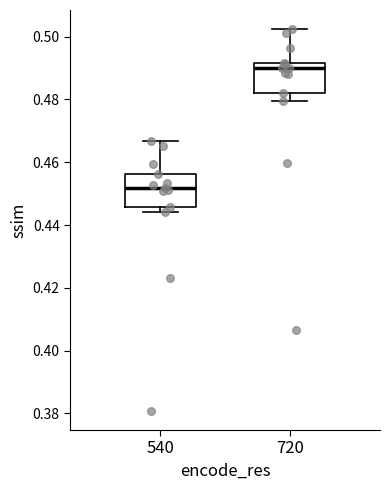

Reading left to right, read every box against the y-axis: the position of its median line, the range the box covers, and the ends of its whiskers. The values are not printed on the chart, so give them approximately, as read against the axis.

540: median 0.452, box 0.446 to 0.456, whiskers 0.444 to 0.466
720: median 0.490, box 0.482 to 0.492, whiskers 0.480 to 0.502